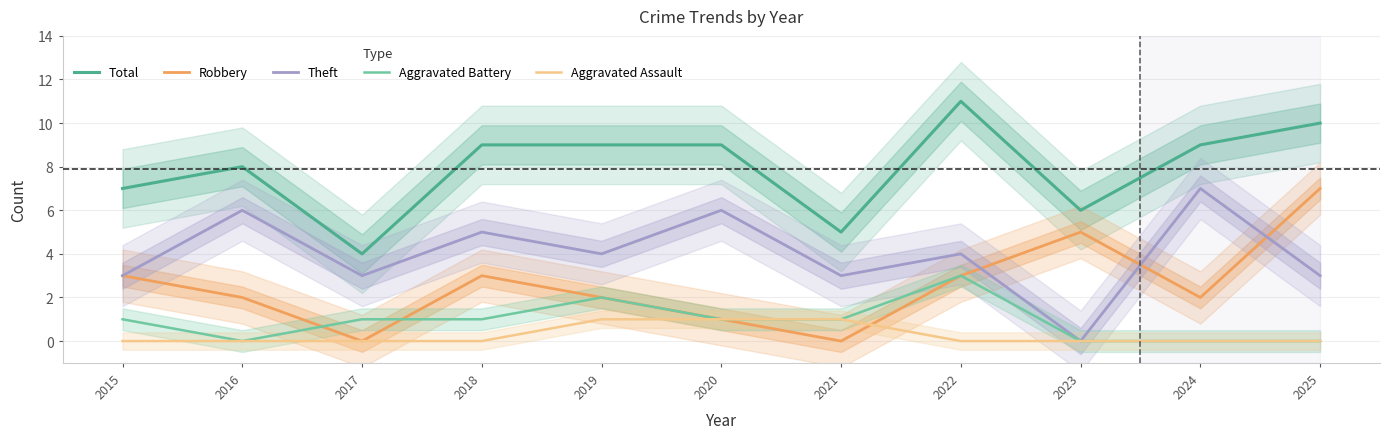

What is the difference between the highest and lowest values at 2018?

9